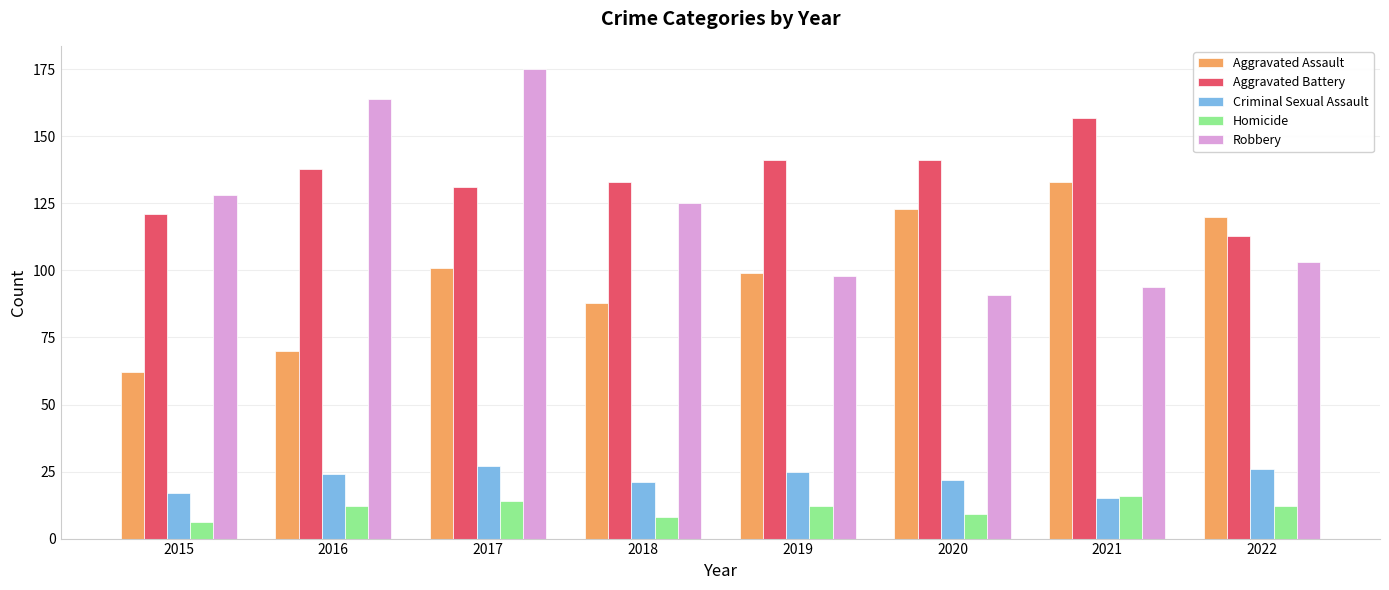

What is the value of the Aggravated Assault bar at the 5th from the left?

99